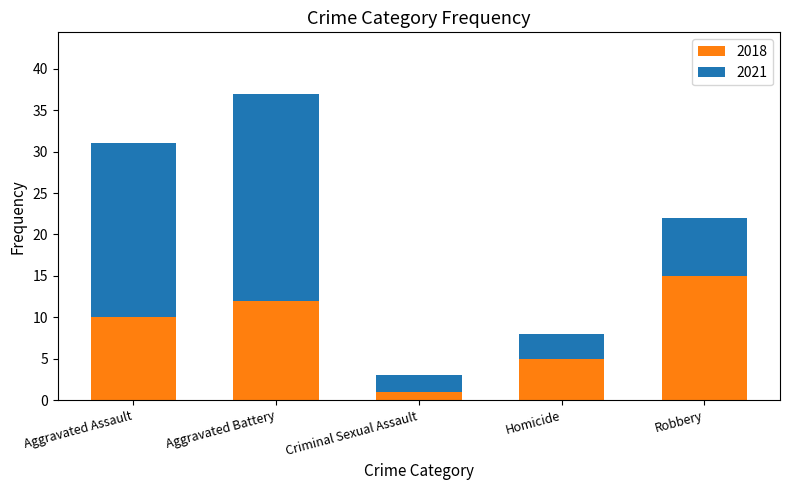

Reading left to right, transcribe the values for 2018.

10	12	1	5	15